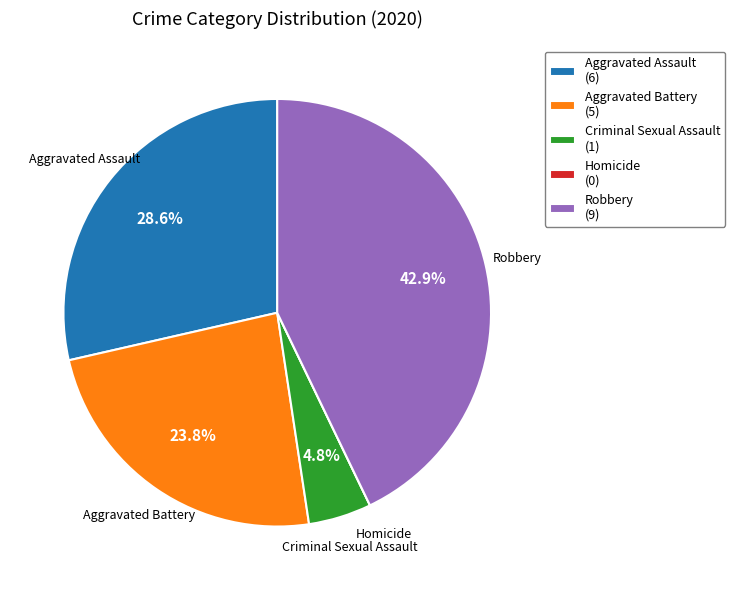

To the nearest percent, what is the difference between the Criminal Sexual Assault and Robbery slice percentages?

38%